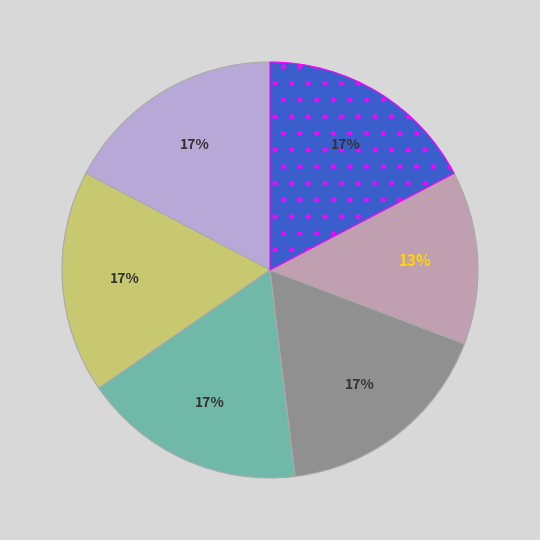

To the nearest percent, what is the difference between the largest and smallest slice percentages?

4%